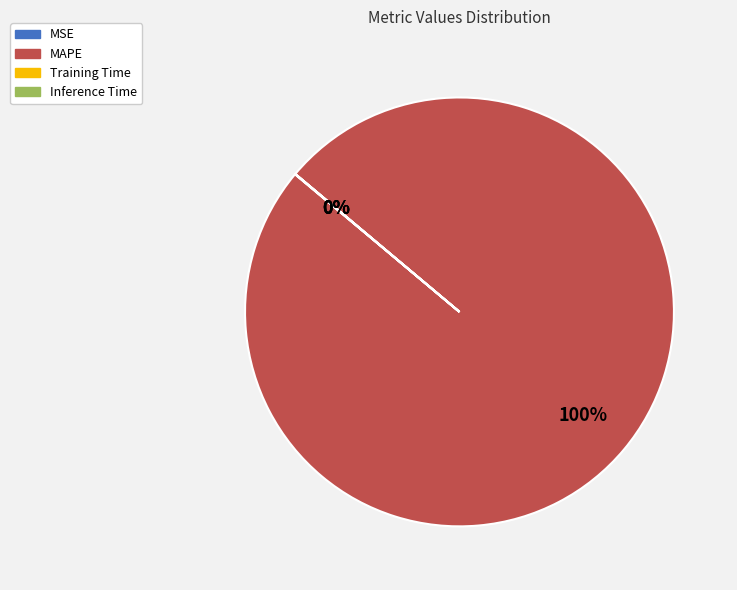

To the nearest percent, what is the difference between the largest and smallest slice percentages?

100%